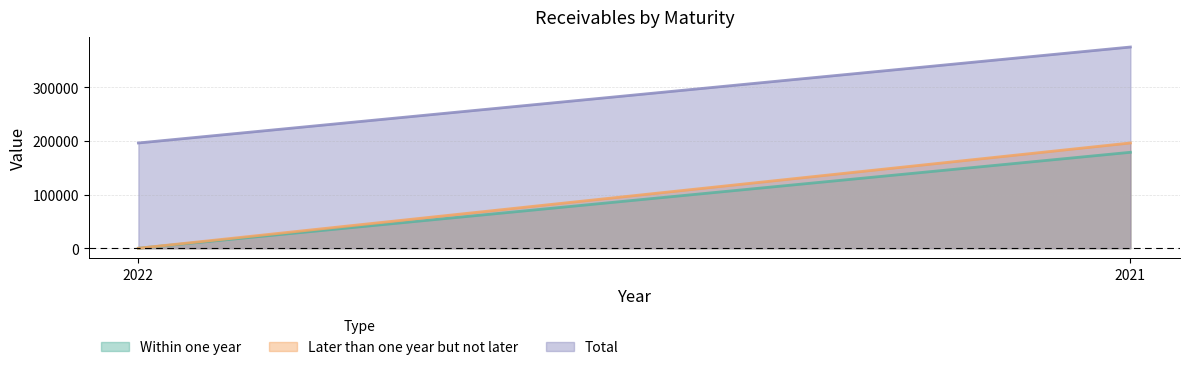

Reading left to right, list all the values displayed in this chart.

Within one year: 0	178689
Later than one year but not later: 0	196039
Total: 196039	374728